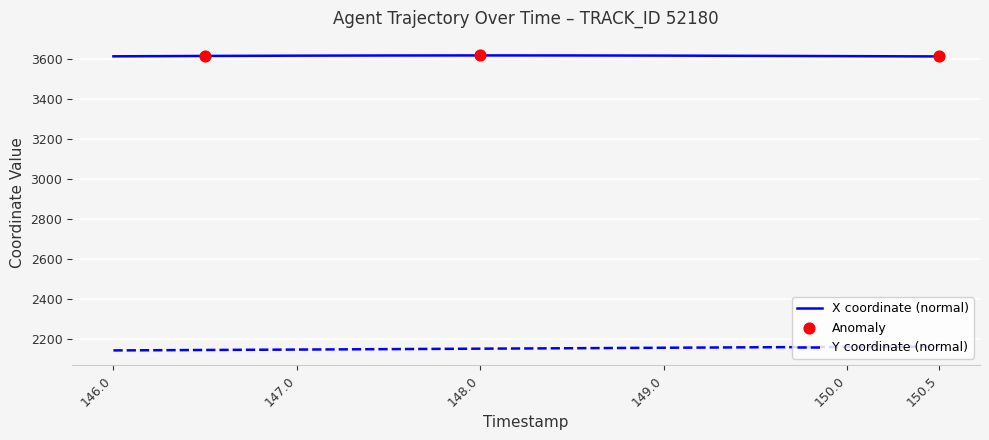

Which series has the largest total across all categories?

X coordinate (normal)